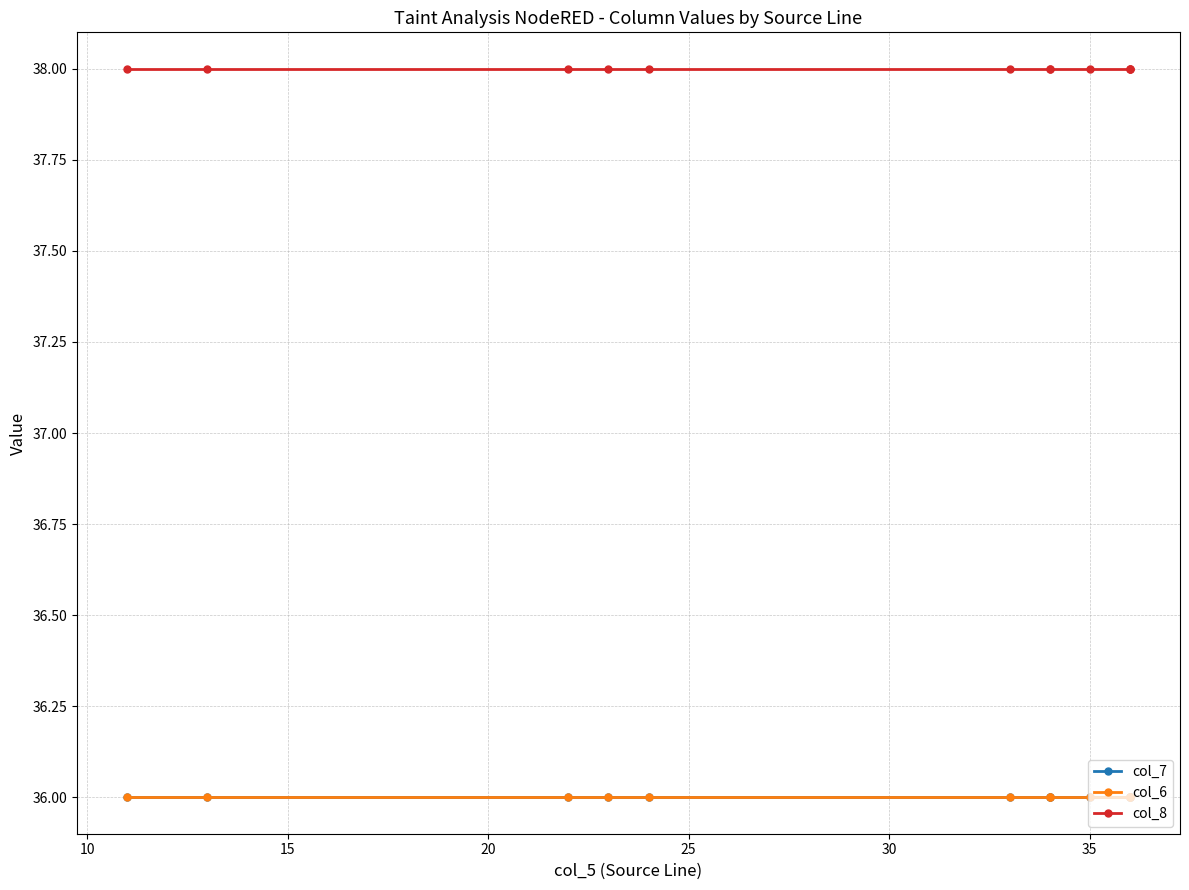

Read the col_7 value at 25.

36